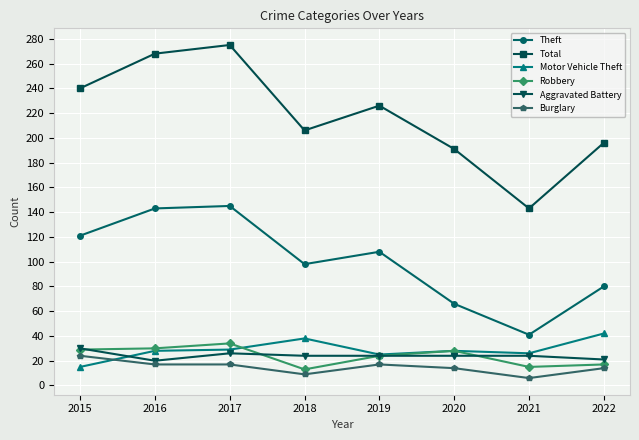

Which series has the widest spread of values?

Total